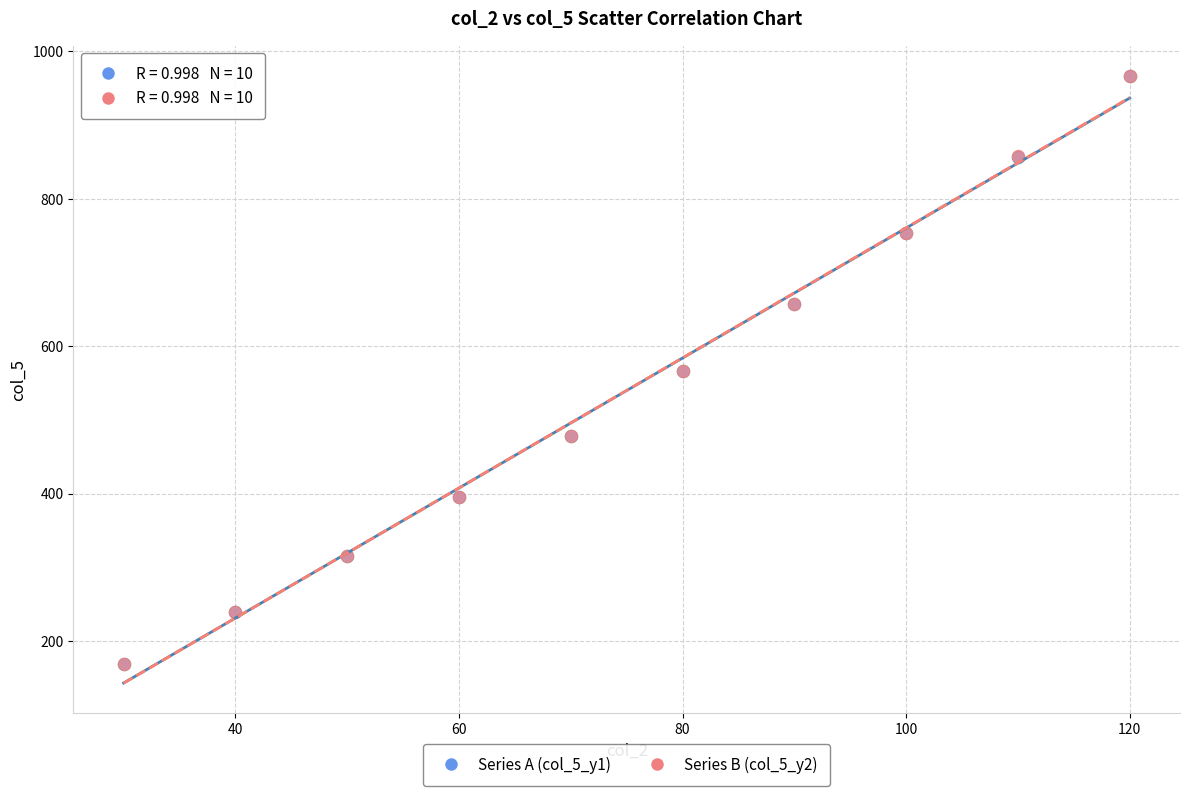

What are all the series names shown in the legend?

Series A (col_5_y1), Series B (col_5_y2)